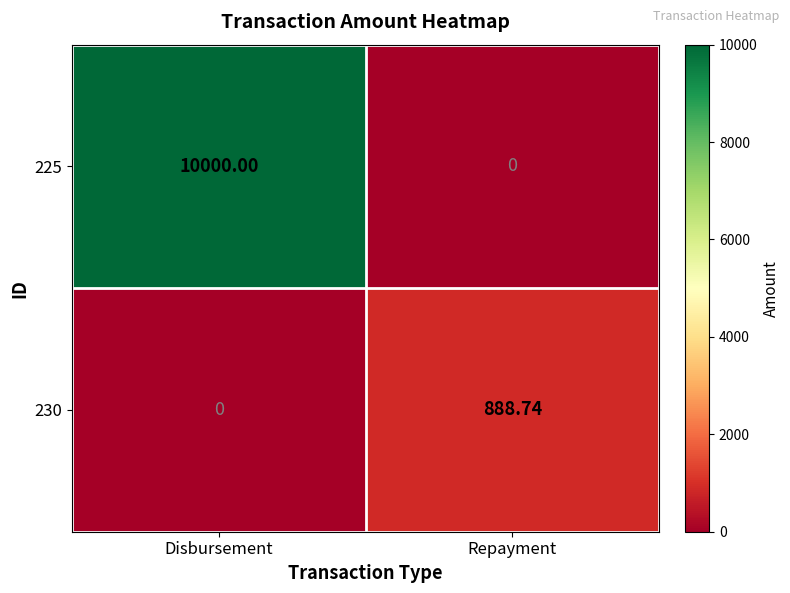

Rank the categories by 230 value from lowest to highest.

Disbursement, Repayment